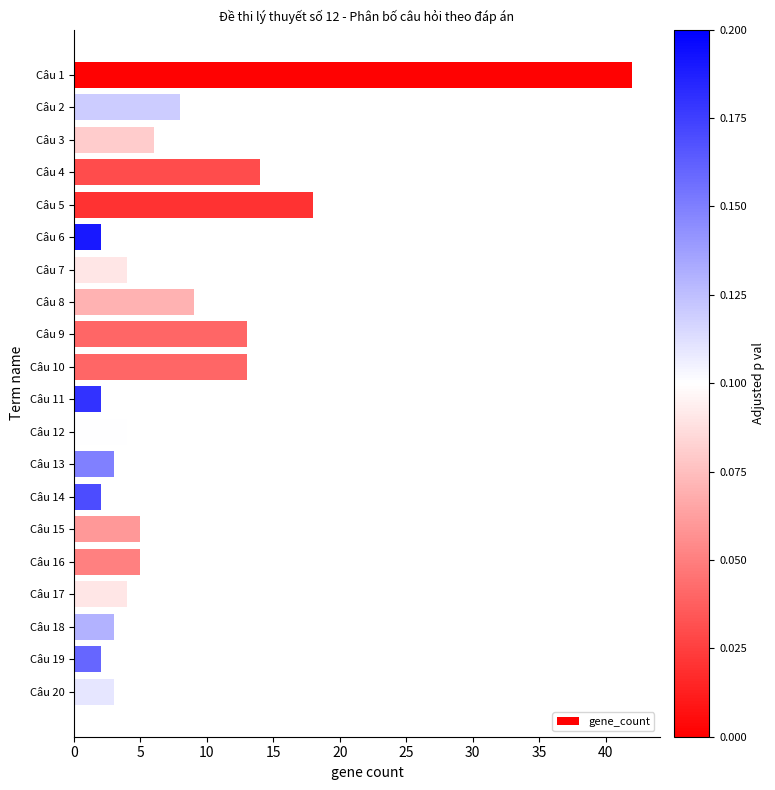

Is it true that the value at Câu 1 is 42?

True